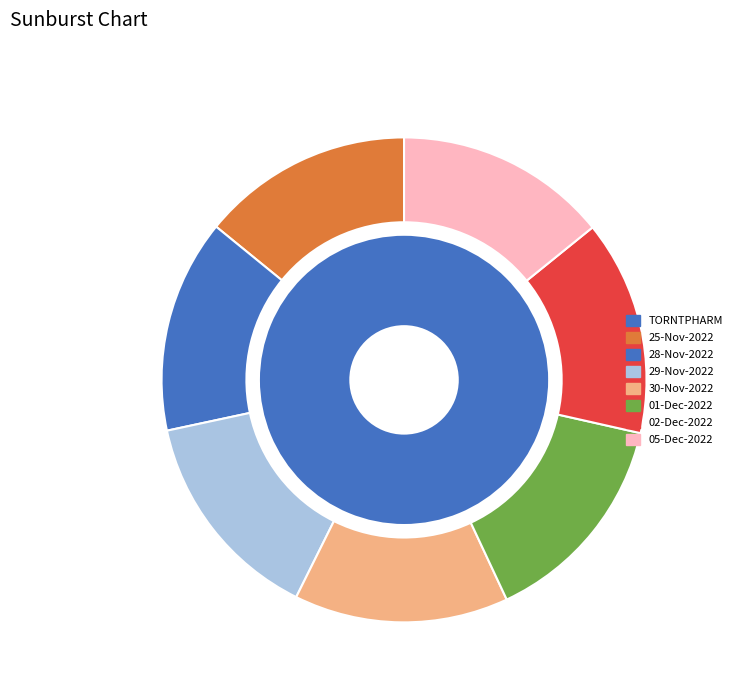

Is the sum of 30-Nov-2022 and 29-Nov-2022 greater than half?

No